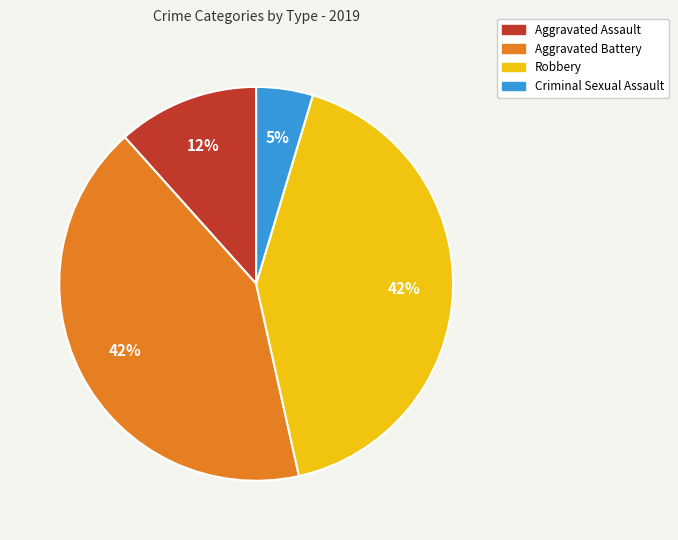

What percentage is the Criminal Sexual Assault slice, to the nearest percent?

5%